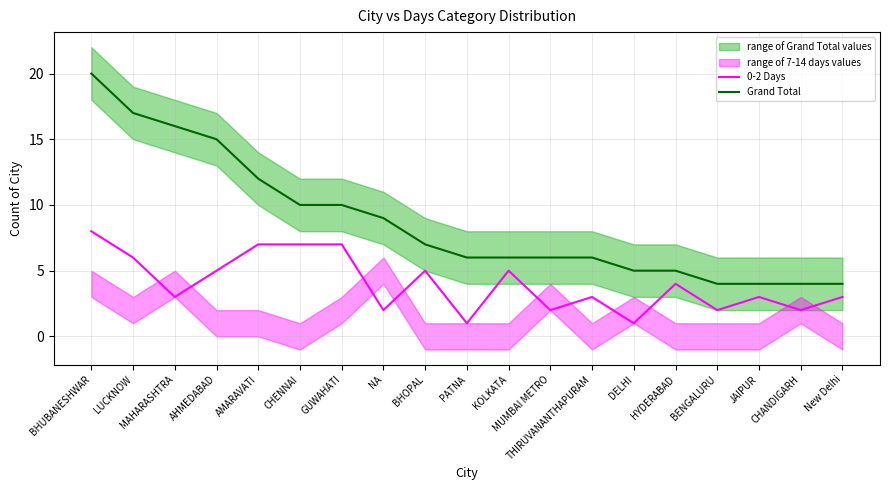

The Grand Total series shows 5 at HYDERABAD. True or false?

True